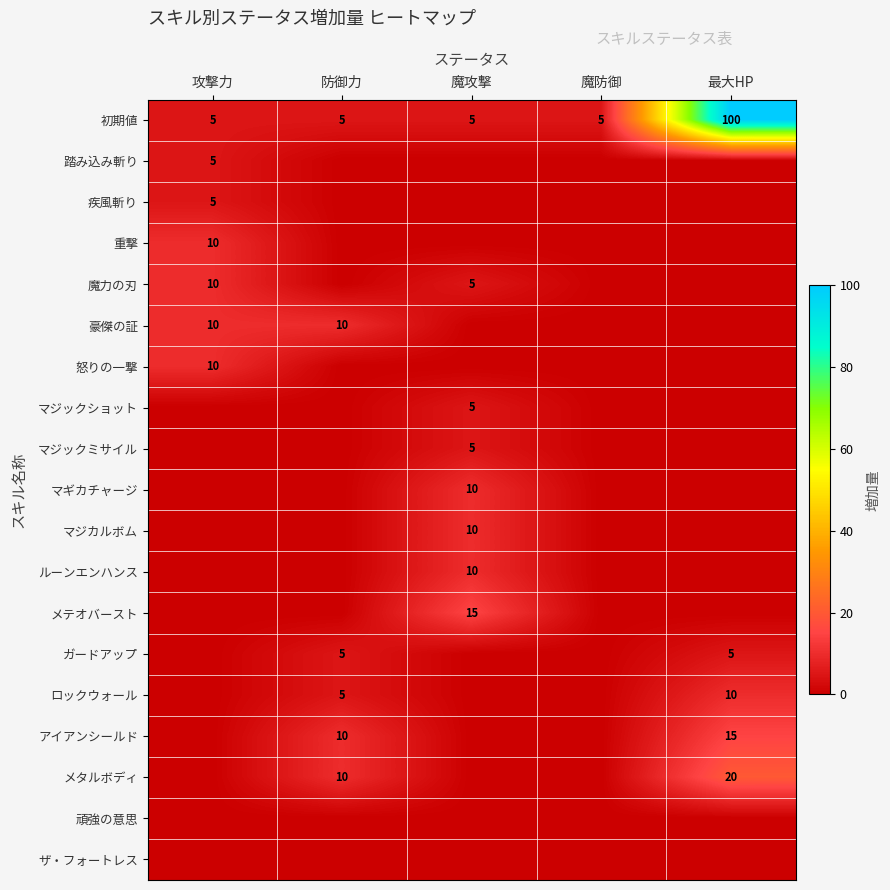

True or false: ロックウォール has a value of 5 at 防御力.

True